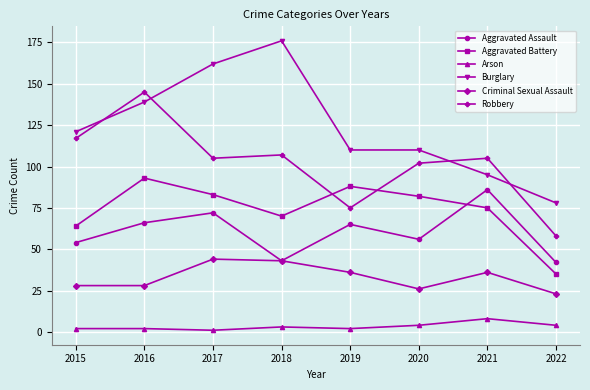

In Aggravated Battery, how many points are higher than both neighbors (excluding endpoints)?

2